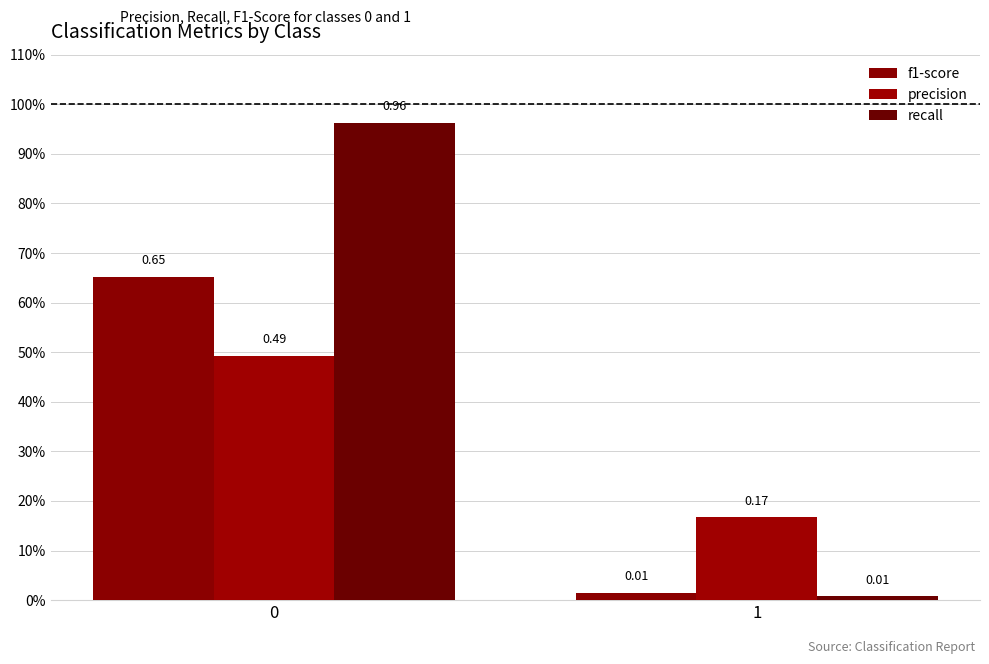

The recall series shows 0.0 at 1. True or false?

False